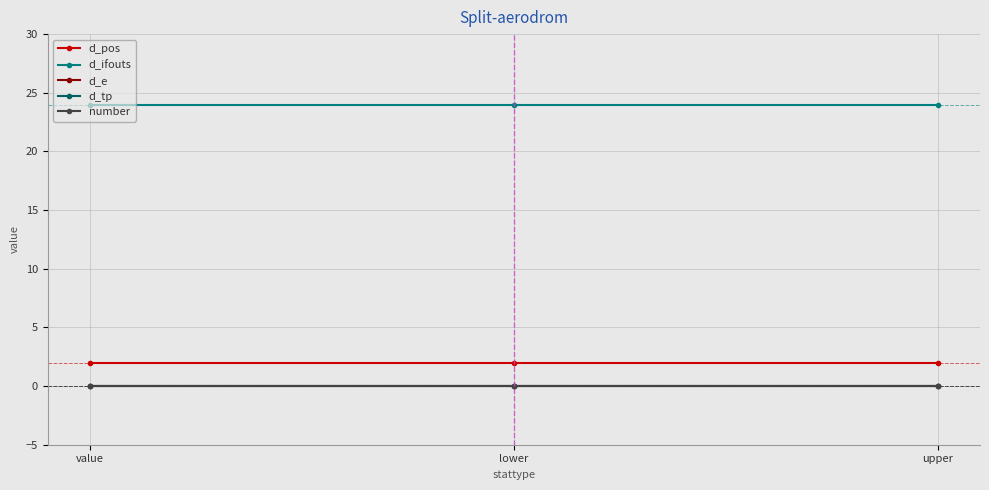

Reading right to left, extract all data points from this chart.

d_pos: 2	2	2
d_ifouts: 24	24	24
d_e: 0	0	0
d_tp: 0	0	0
number: 0	0	0